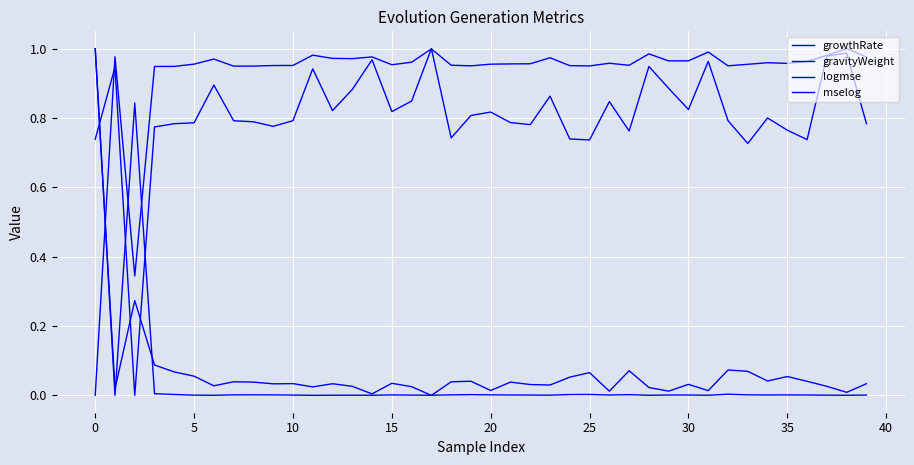

How many lines are shown in the chart?

4